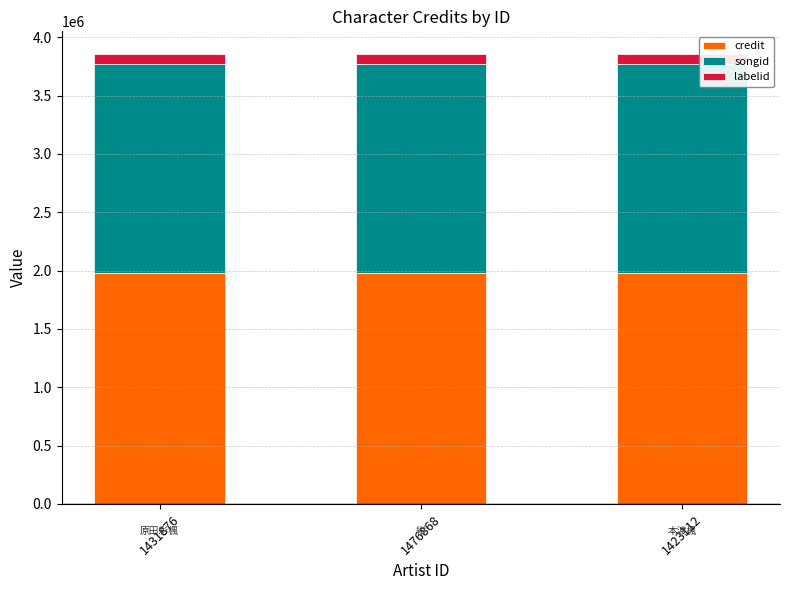

True or false: credit has a value of 1979423 at 1431876.

True